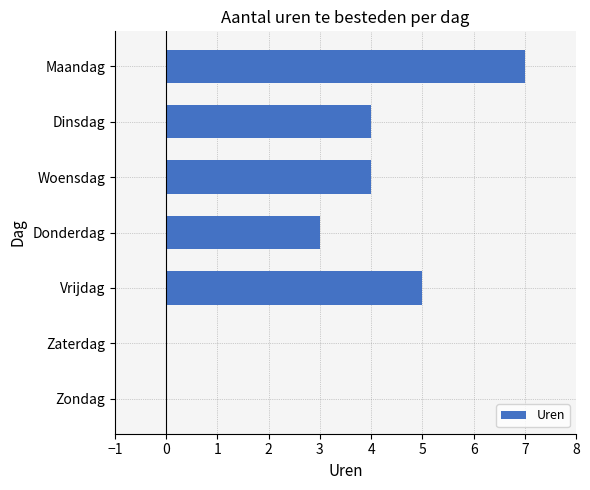

The chart shows a value of 5 at Vrijdag. True or false?

True